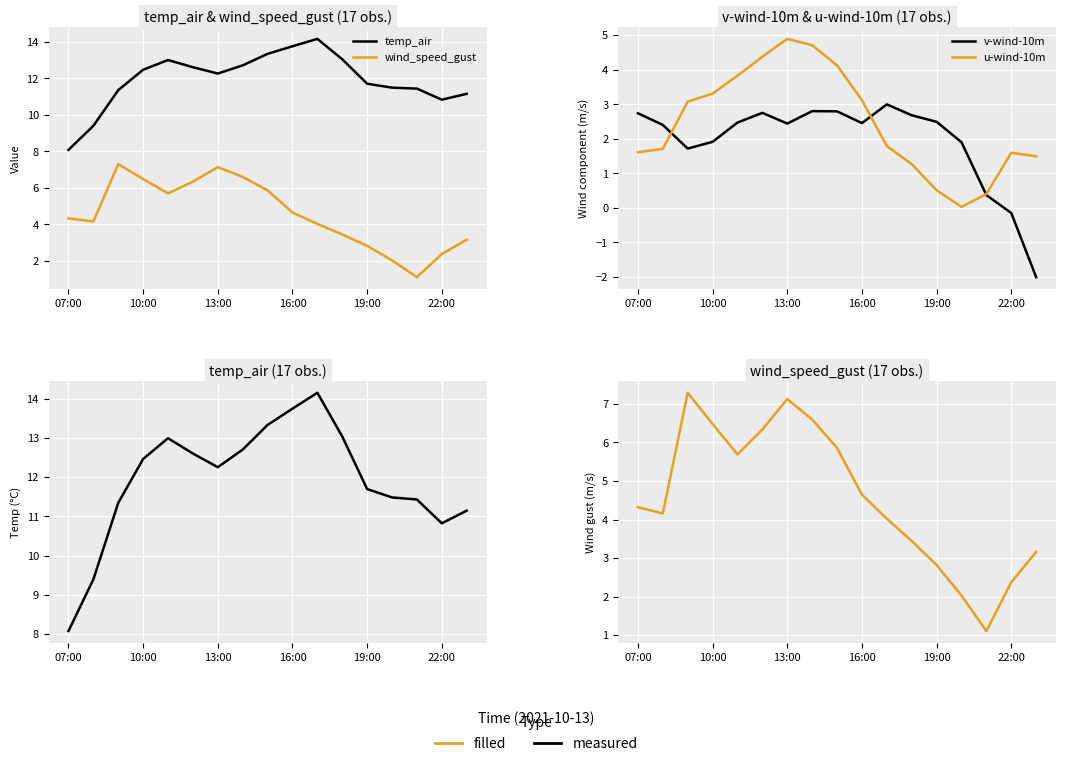

How many values in the temp_air series are below 12?

8